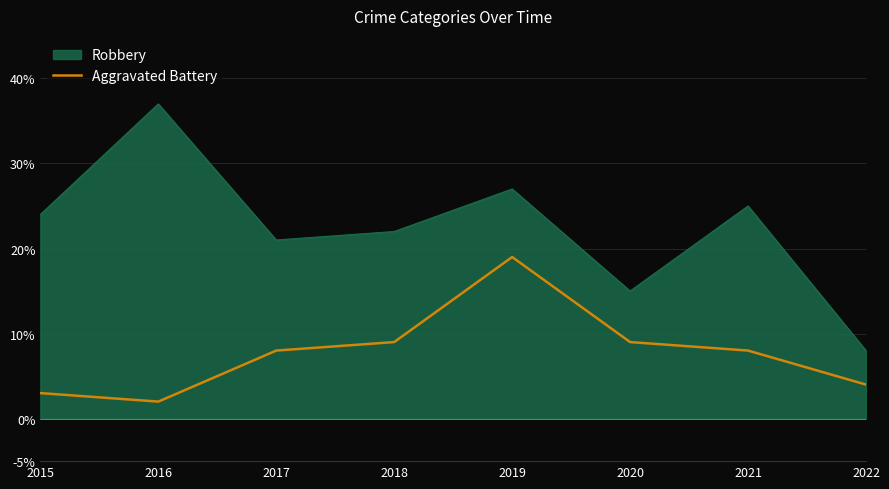

The value of Robbery at 2015 is 15. True or false?

False